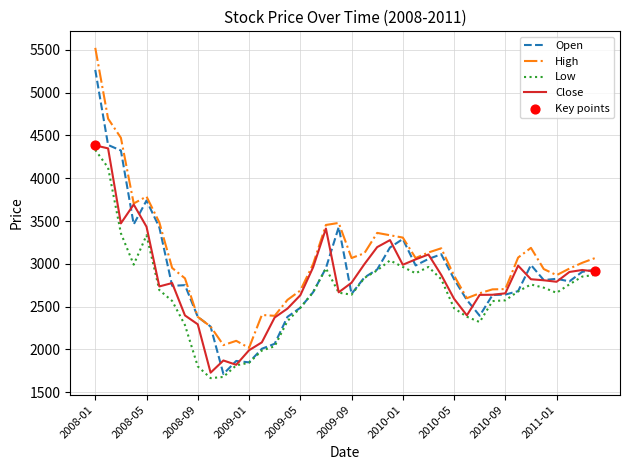

At how many categories does at least one series exceed 4569?

2